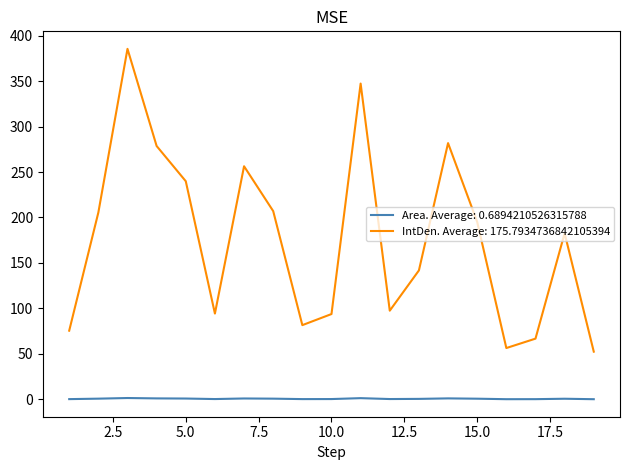

List the series in order of their peak value, highest first.

IntDen. Average: 175.7934736842105394, Area. Average: 0.6894210526315788